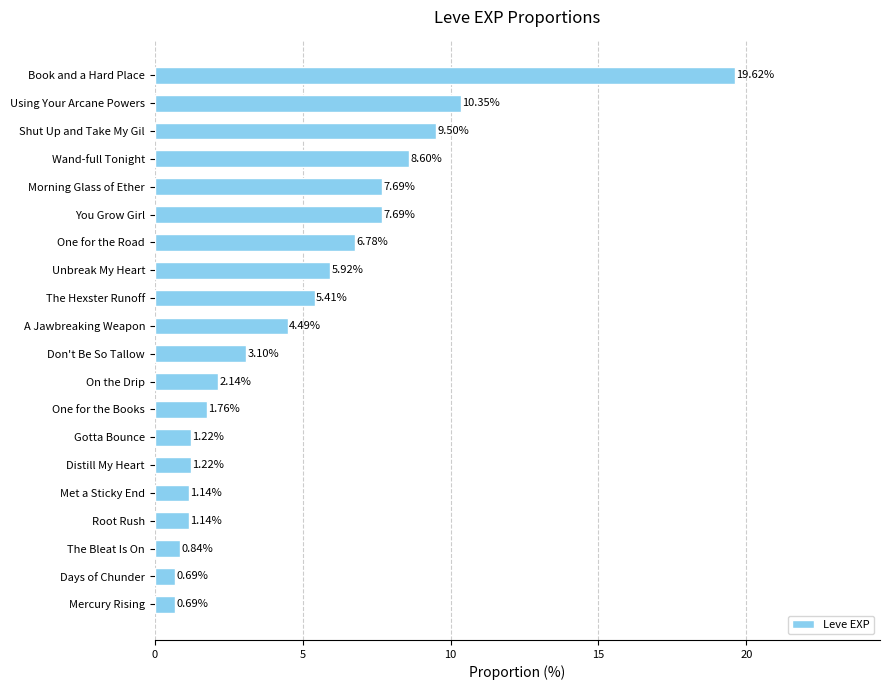

What is the difference between the second highest and minimum values?

9.7